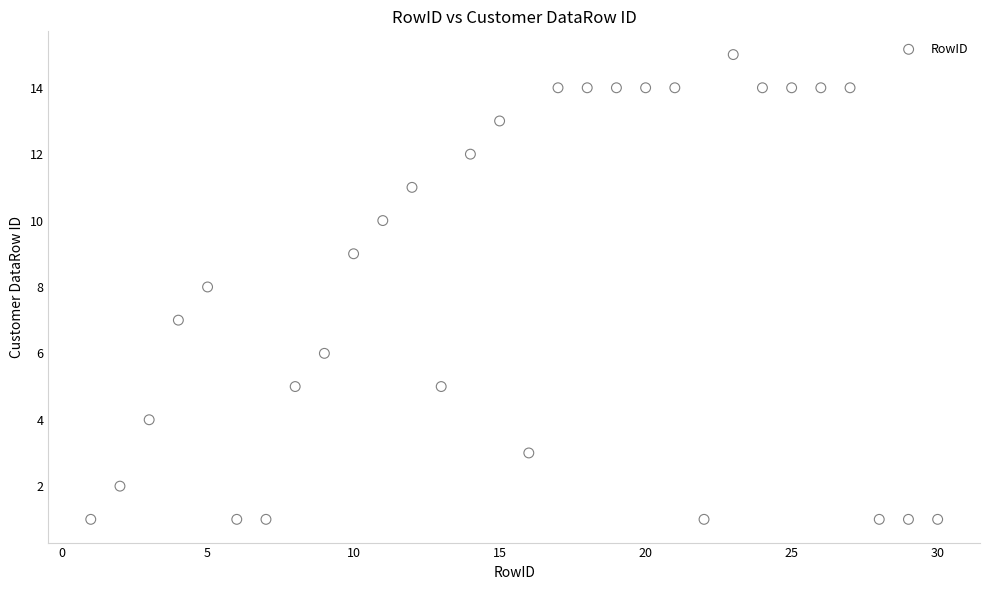

What is the range of X values (max minus min)?

29